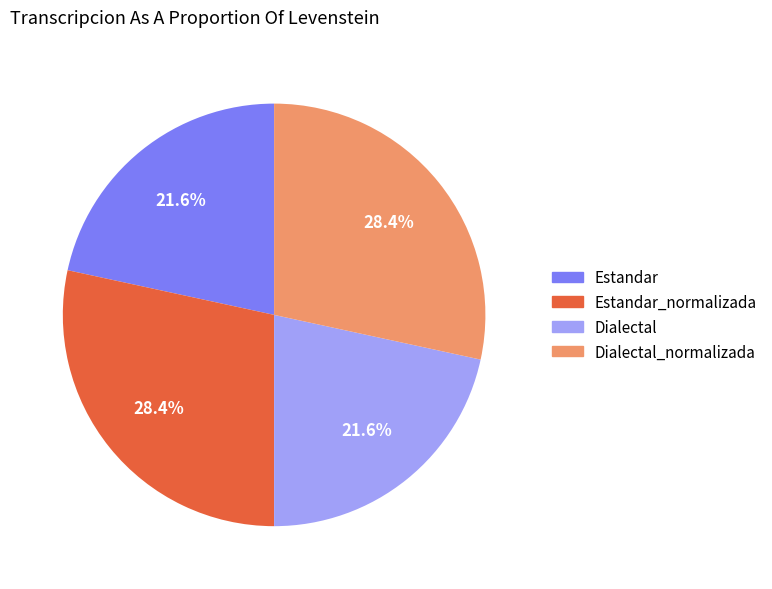

To the nearest percent, what is the combined percentage of Dialectal_normalizada and Dialectal?

50%